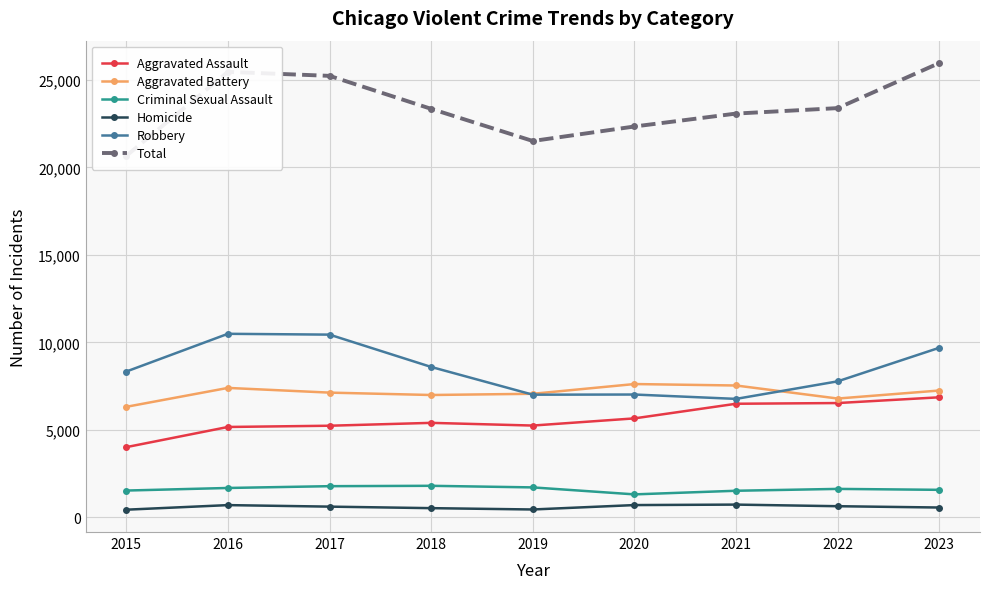

At which label does Aggravated Battery reach its peak?

2020